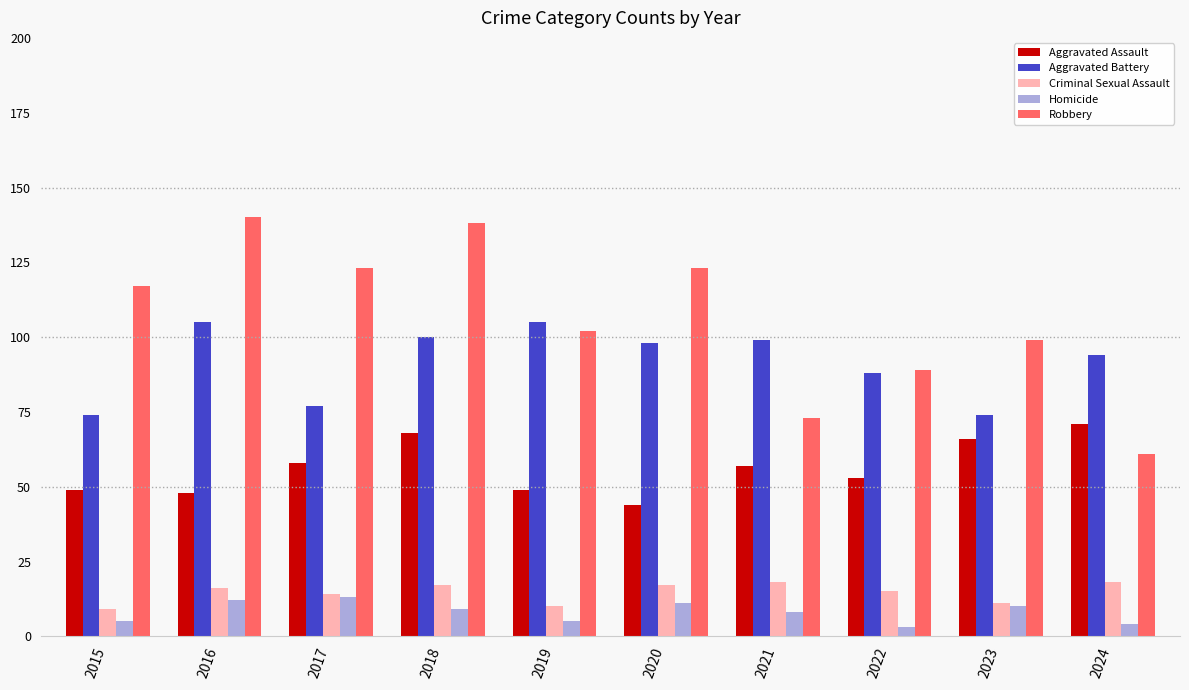

How many bars are there in each group?

5